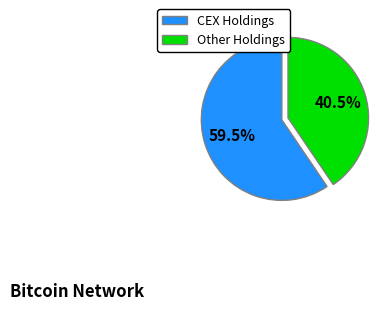

Which has a higher value, CEX Holdings or Other Holdings?

CEX Holdings